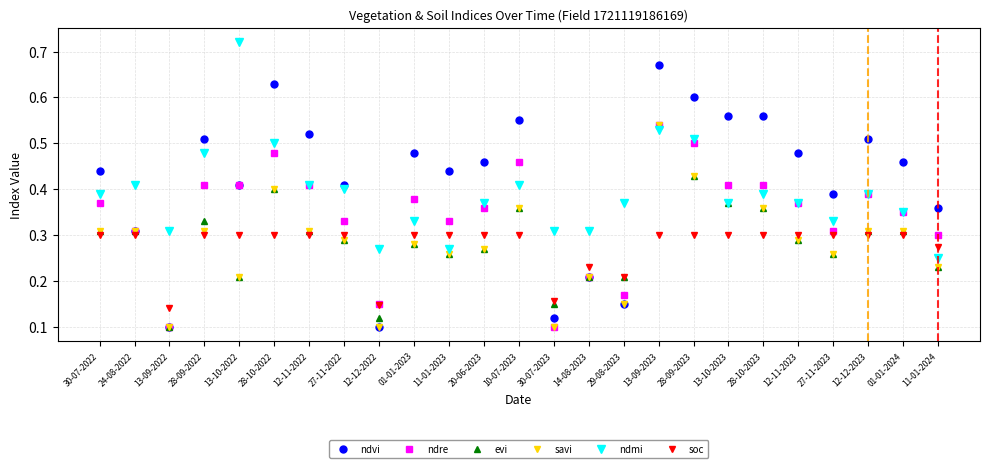

Which series has the largest range (max minus min)?

ndvi